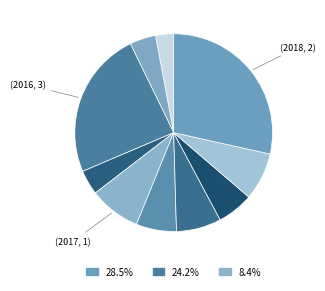

How many slices are in this pie chart?

10